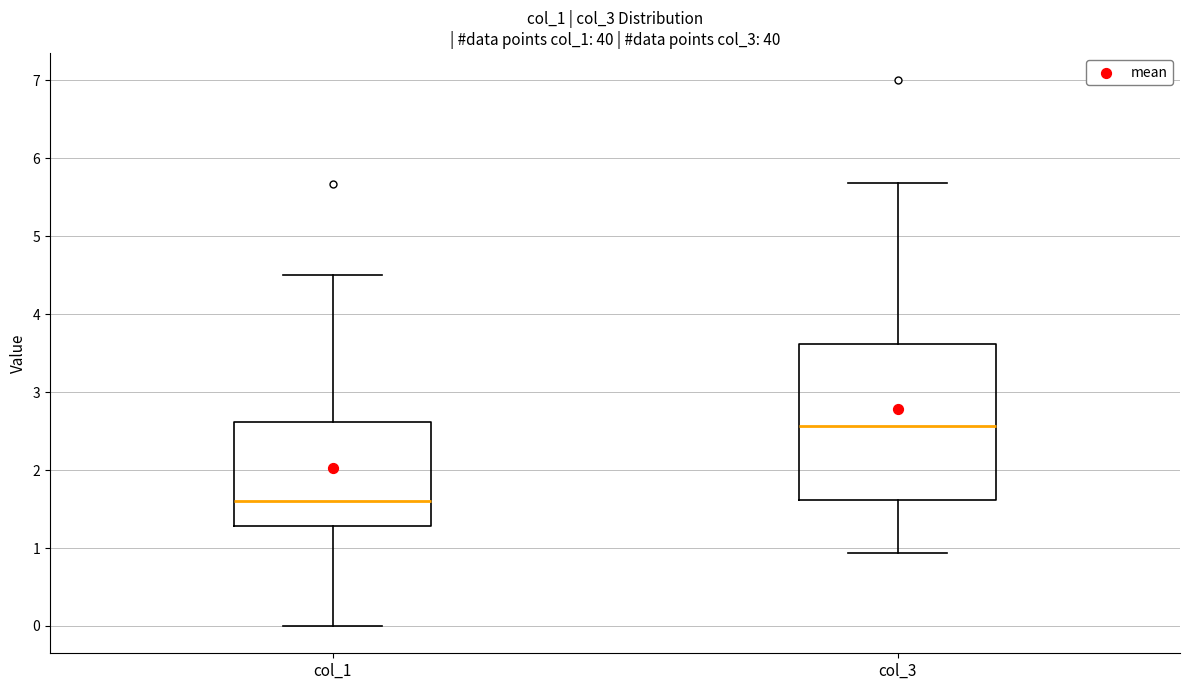

Which box is the tallest, from its lower edge to its upper edge?

col_3